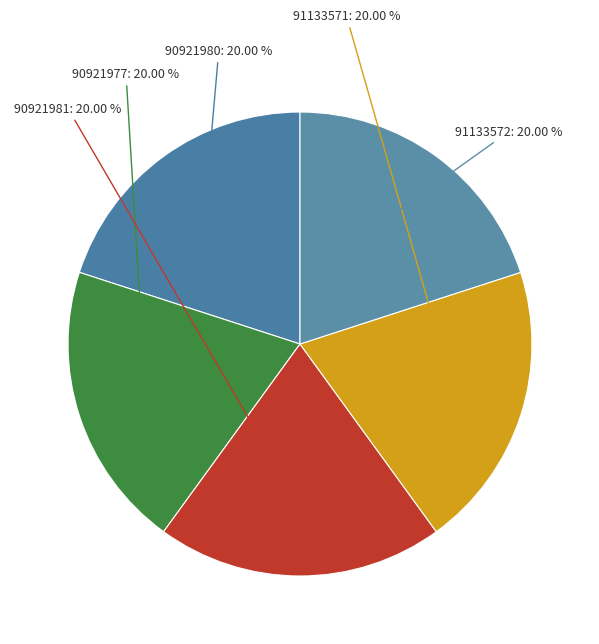

To the nearest percent, what is the average slice percentage?

20%